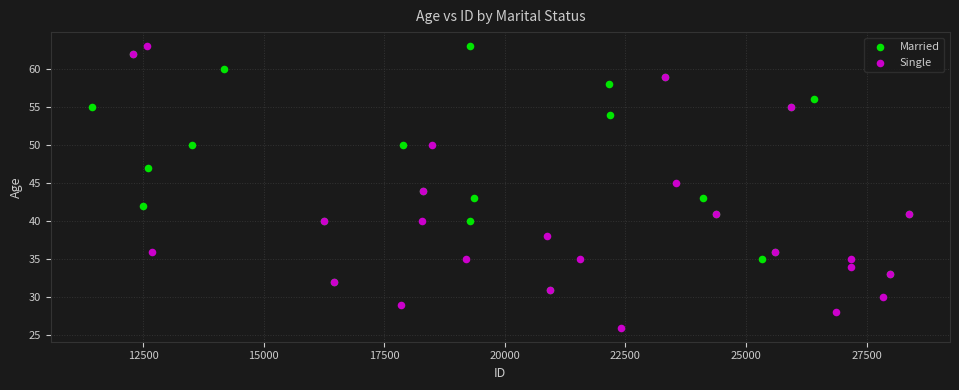

Which series has the widest spread of Y values?

Single